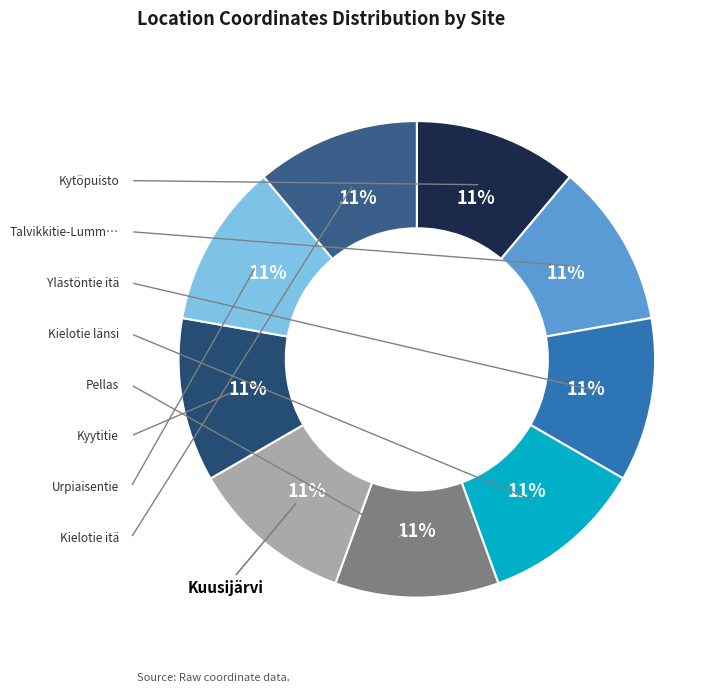

How many slices are in this pie chart?

9